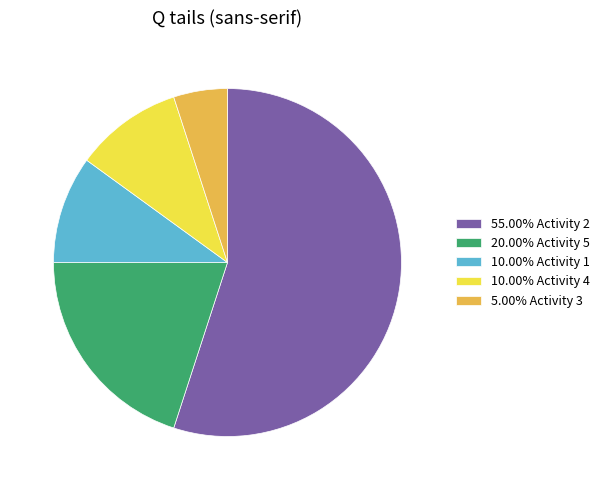

Is there a majority slice in this chart?

Yes